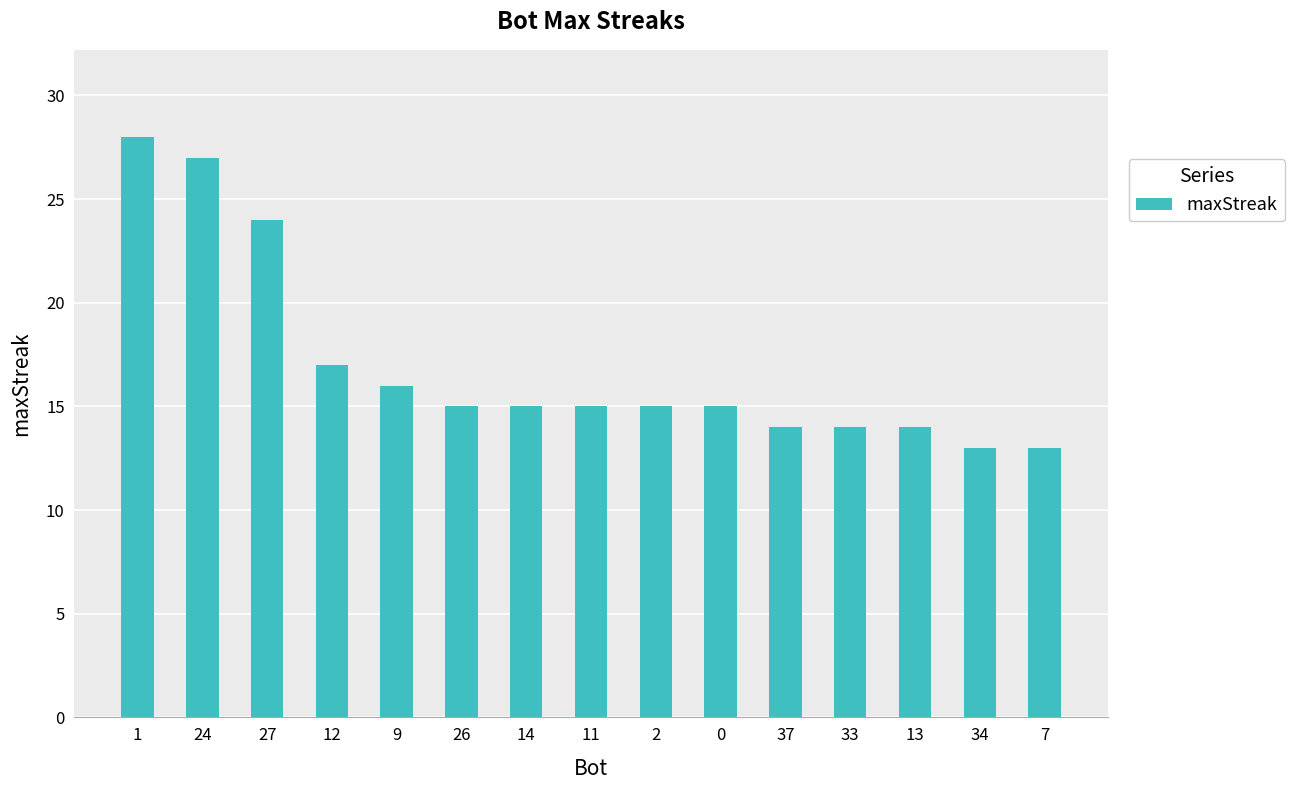

Reading left to right, what are all the values shown in this chart?

28	27	24	17	16	15	15	15	15	15	14	14	14	13	13